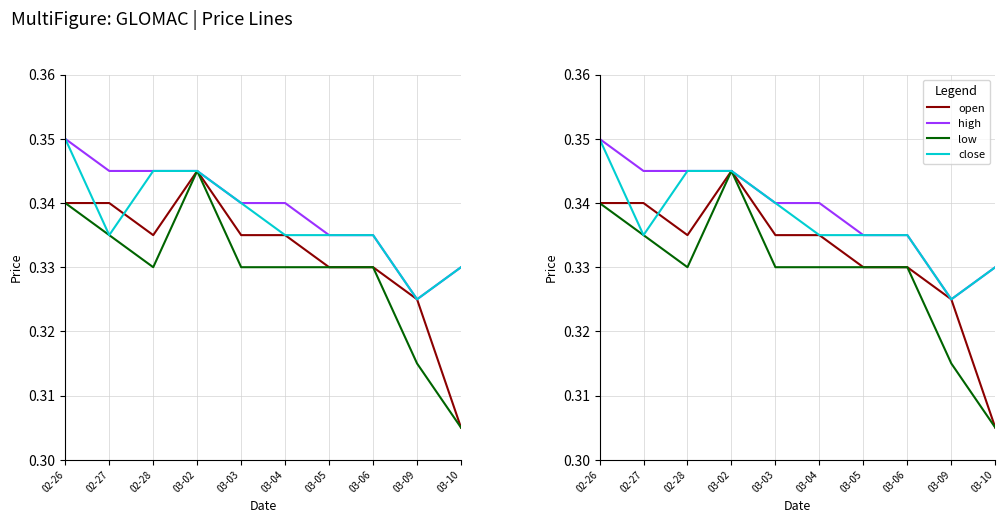

Where is the first local minimum for close?

02-27